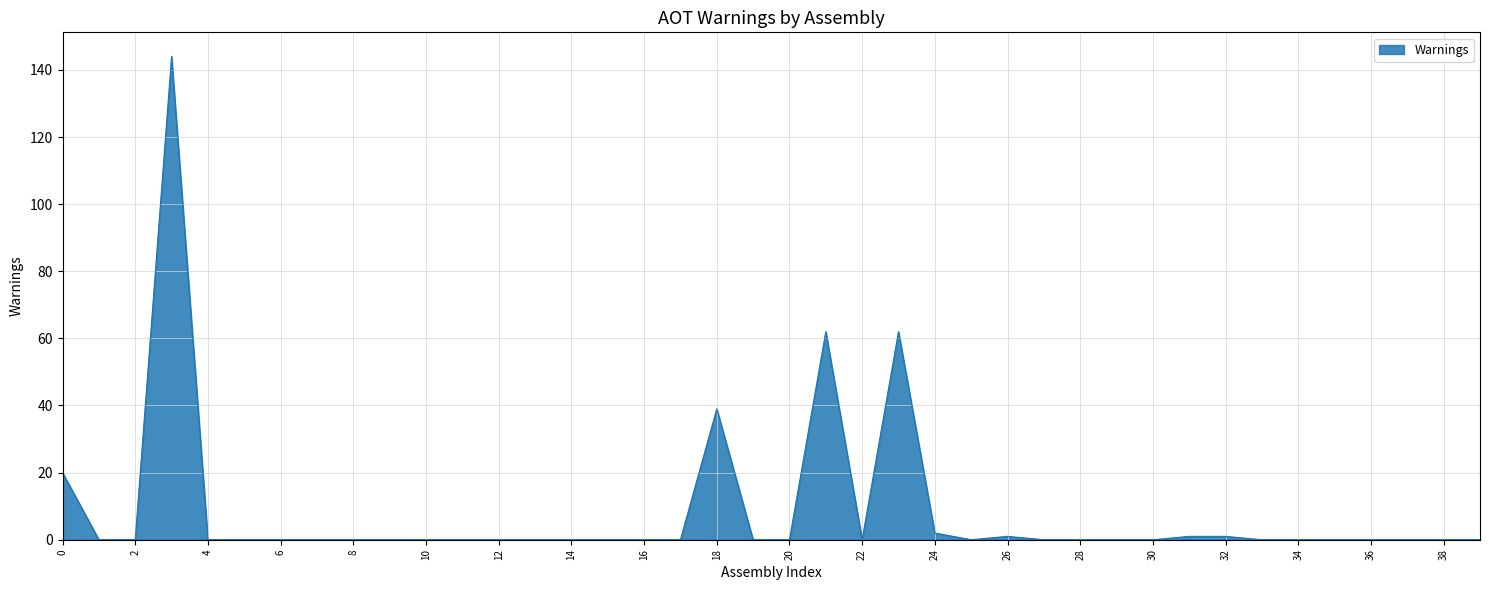

What is the difference between the maximum and minimum values?

144